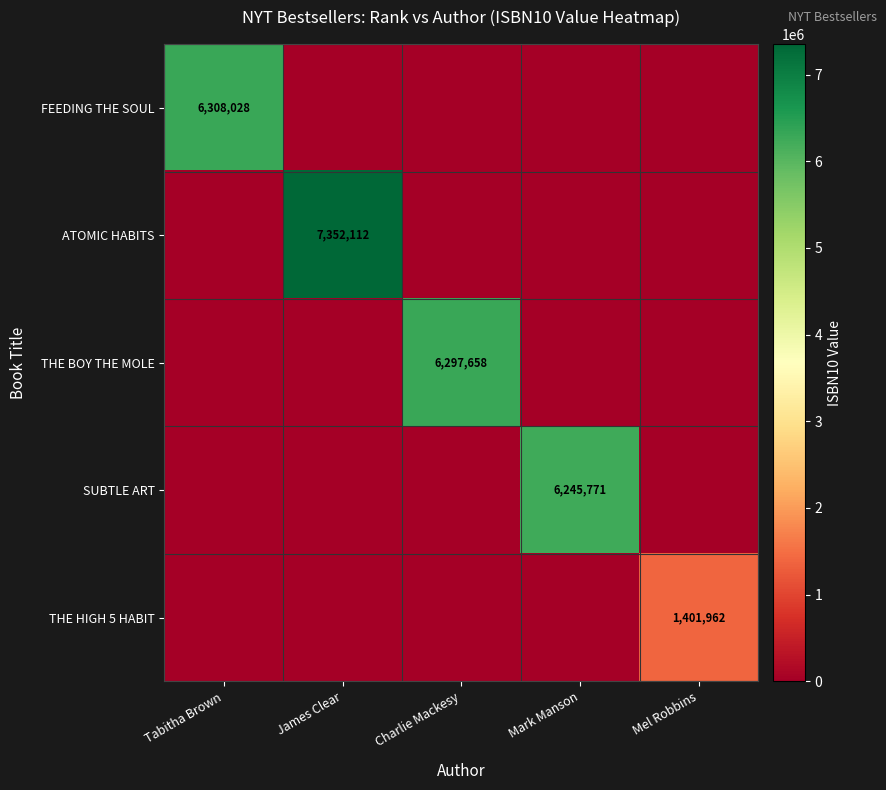

The ATOMIC HABITS series shows 12988563 at James Clear. True or false?

False